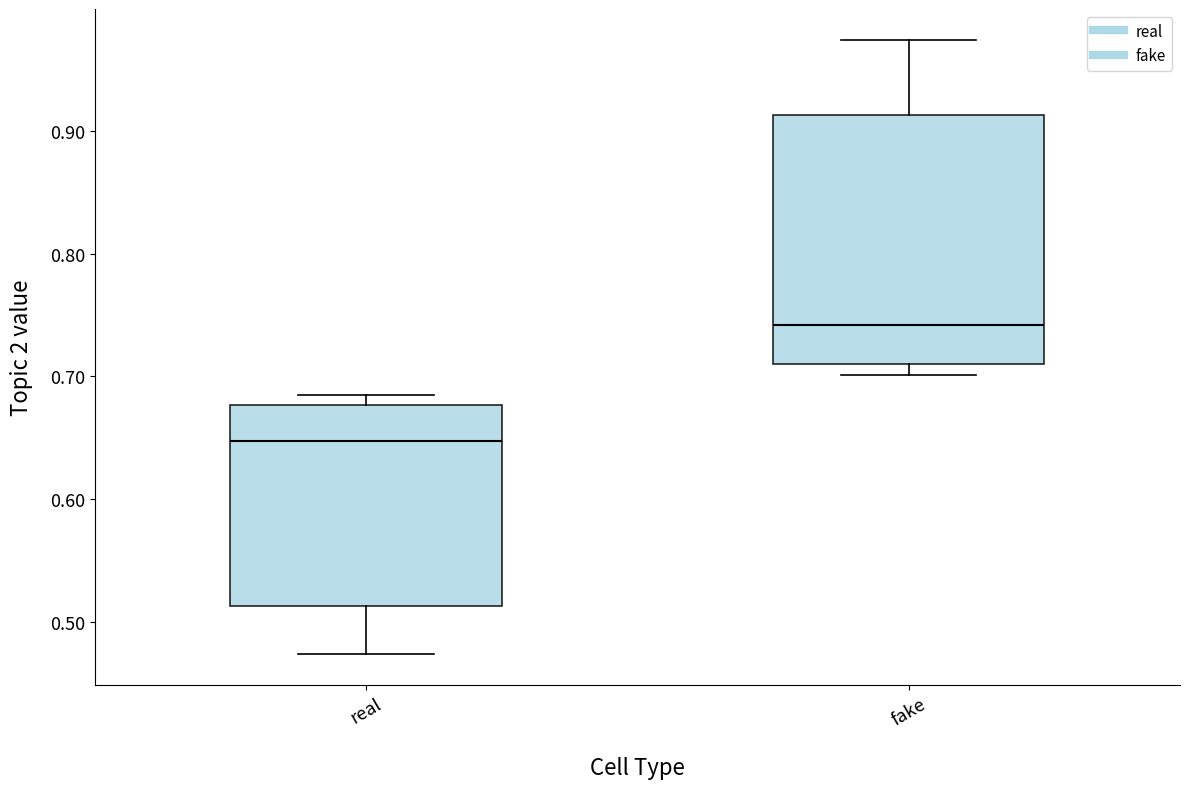

Where is the lower edge of the box for fake on the y-axis? The values are not printed on the chart, so give them approximately, as read against the axis.

0.71